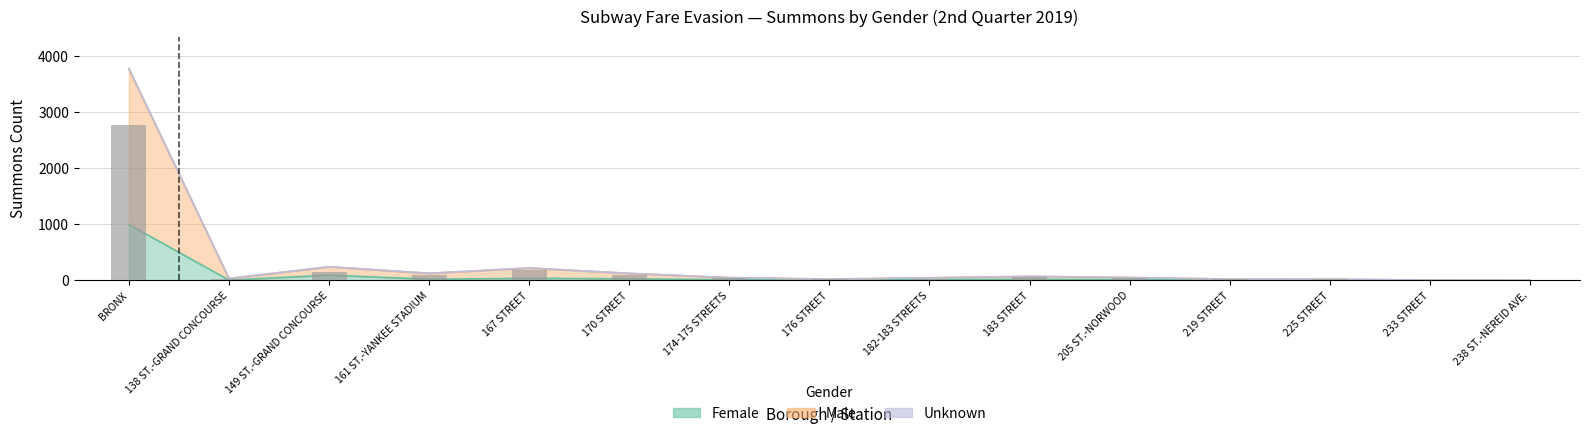

Are the bars horizontal?

No